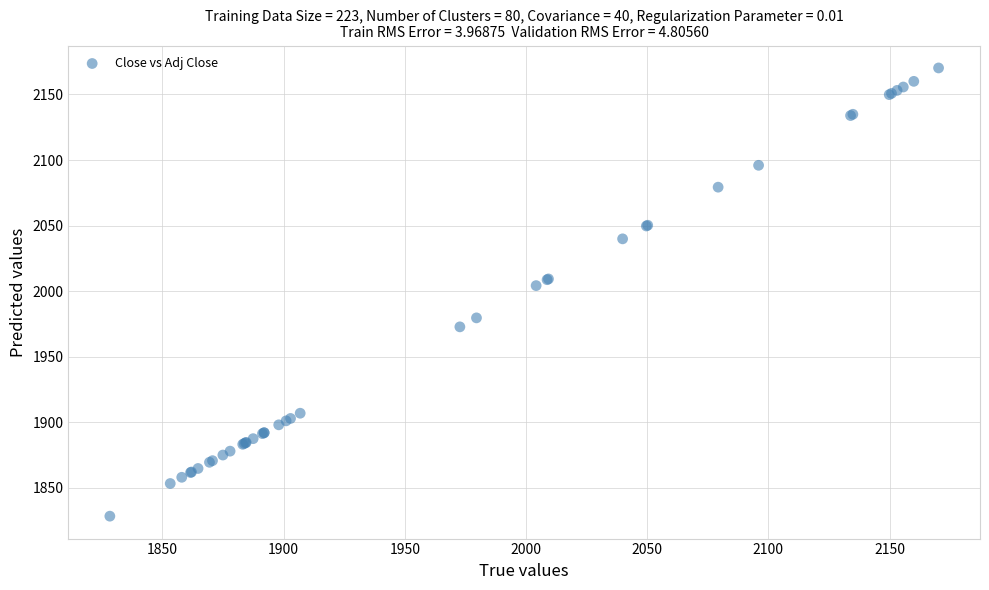

What Y value in the scatter plot is closest to 1999?

2004.2